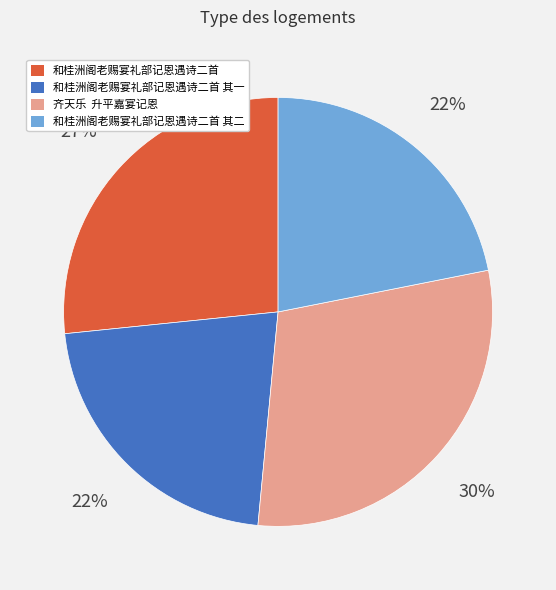

To the nearest percent, what is the difference between the largest and smallest slice percentages?

8%